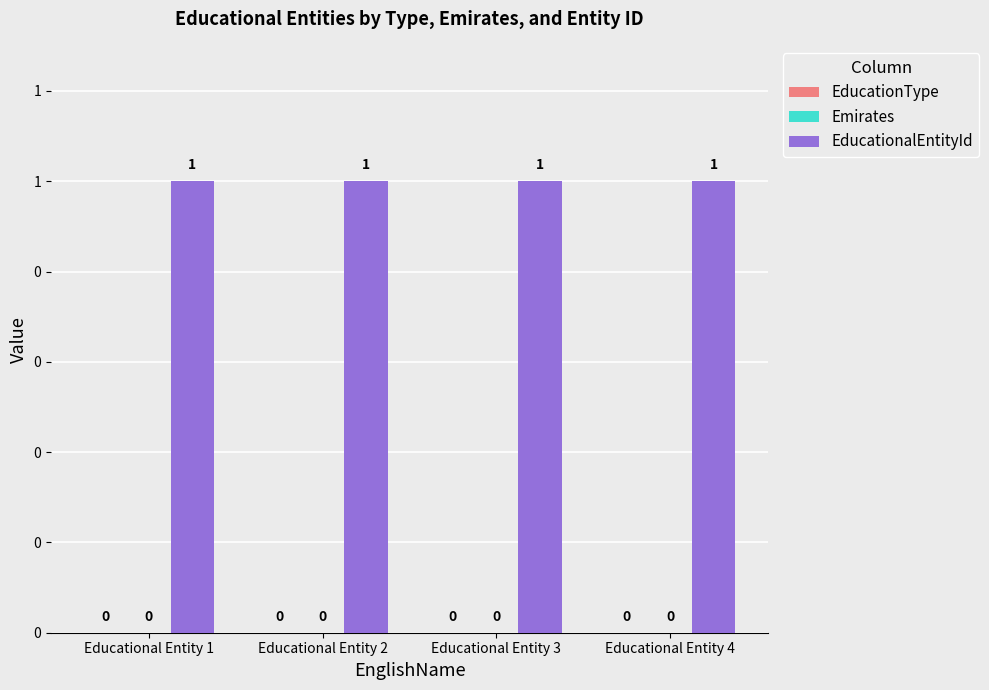

List the labels in order of Emirates value, largest first.

Educational Entity 1, Educational Entity 2, Educational Entity 3, Educational Entity 4